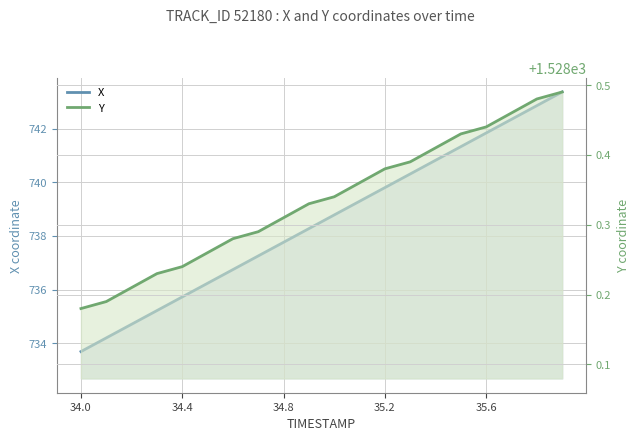

At which label is Y closest to 1528?

34.0